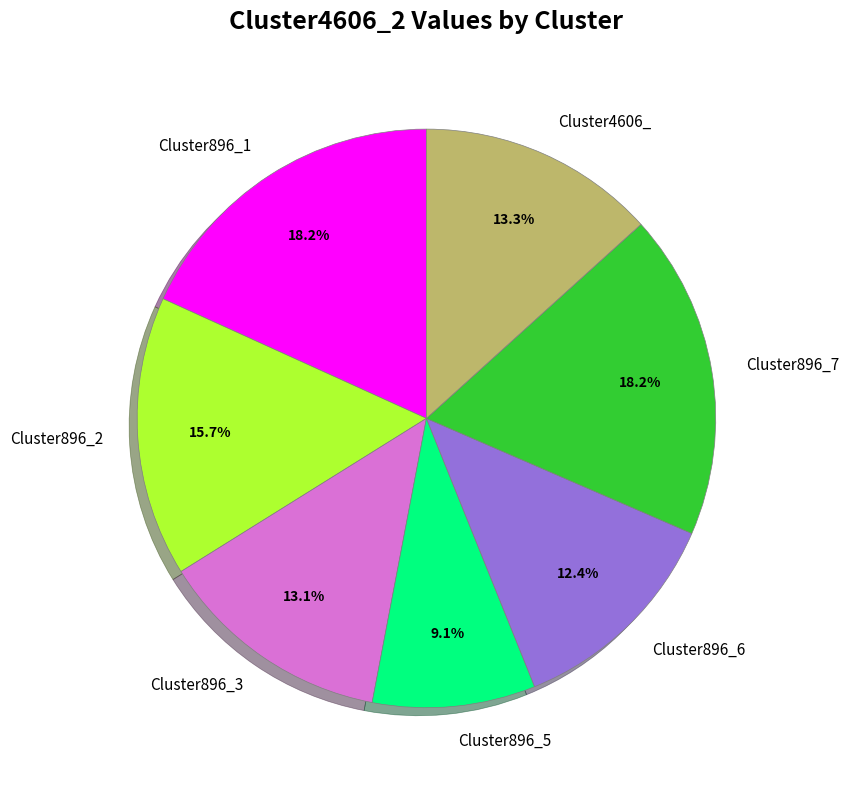

Is there a majority slice in this chart?

No